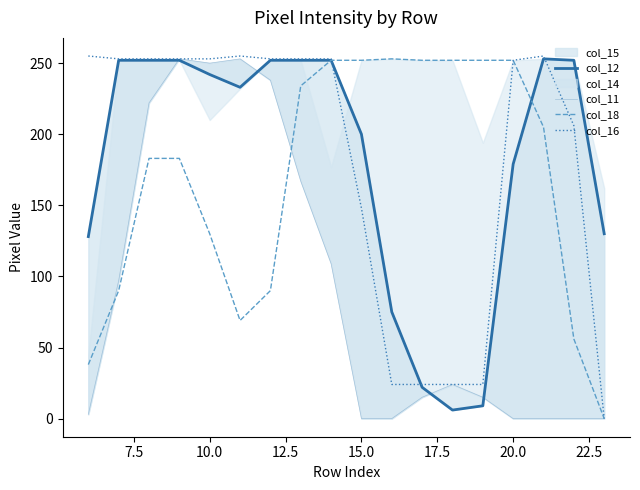

Where is col_16 nearest to the value 127?

15.0